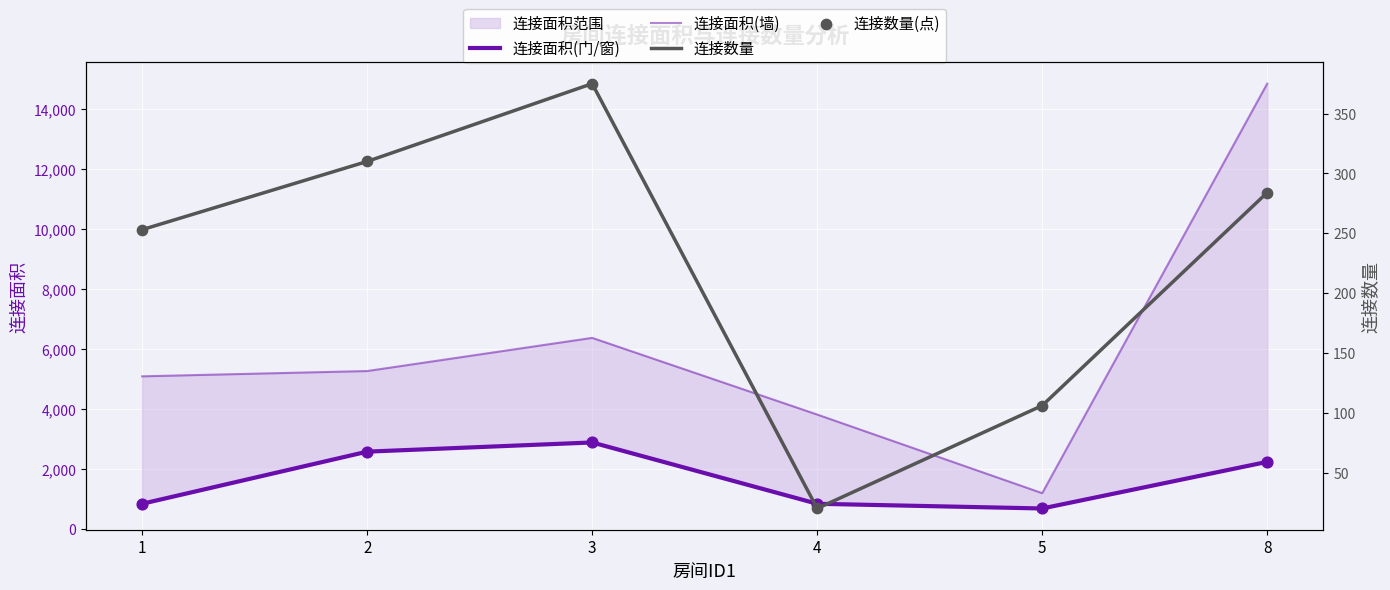

At which category is the sum across all series the highest?

8